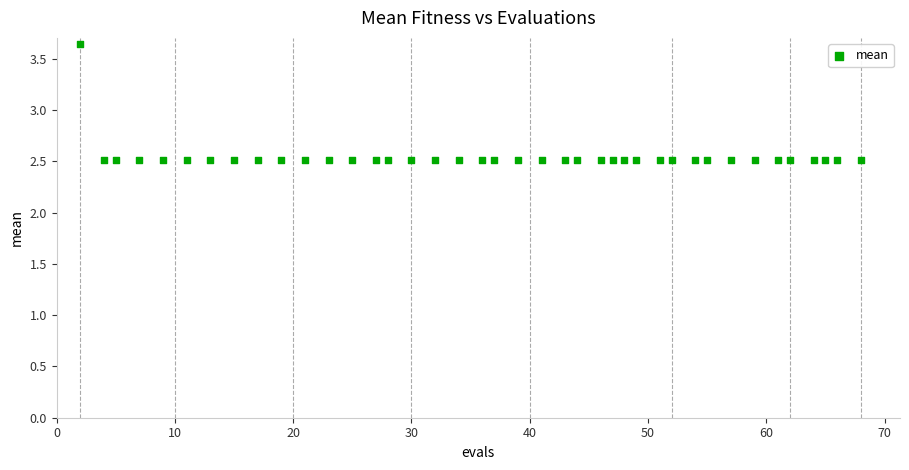

What is the range of X values (max minus min)?

66.0